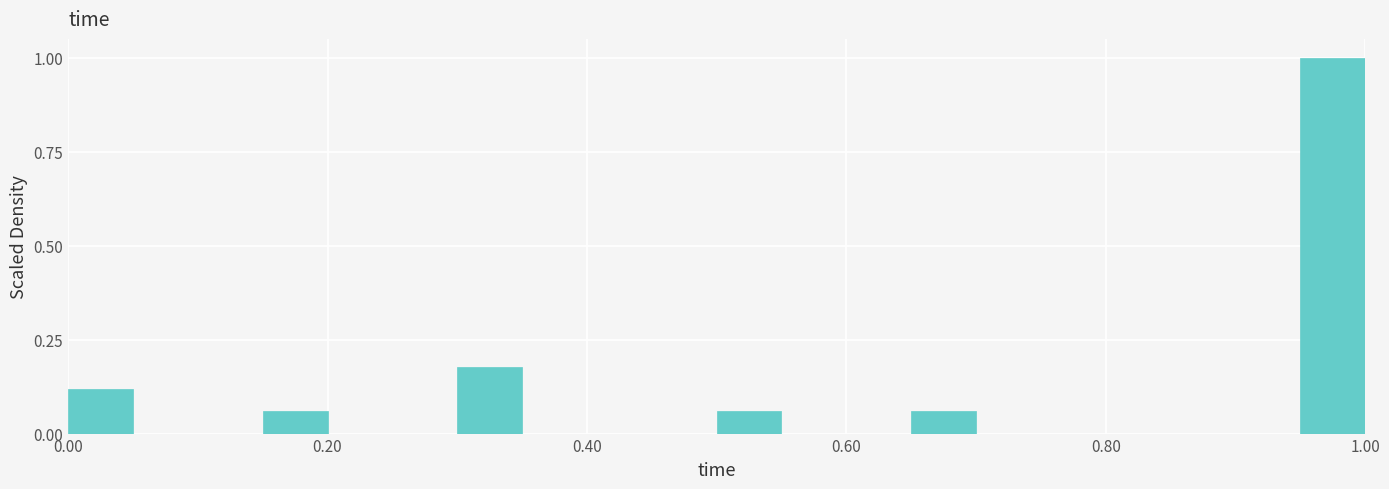

Read against the x-axis, roughly where is the centre of the tallest bar?

0.98